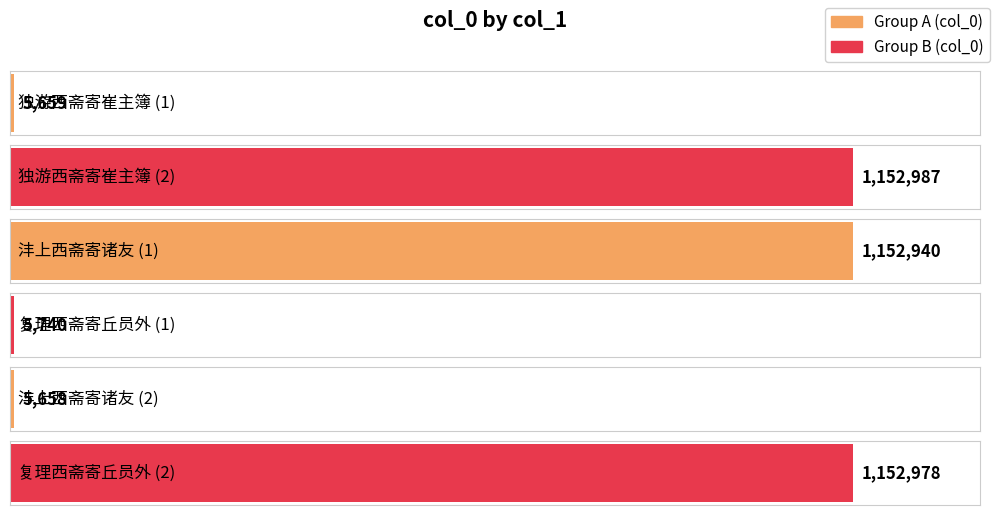

What is the smallest value displayed?

5658